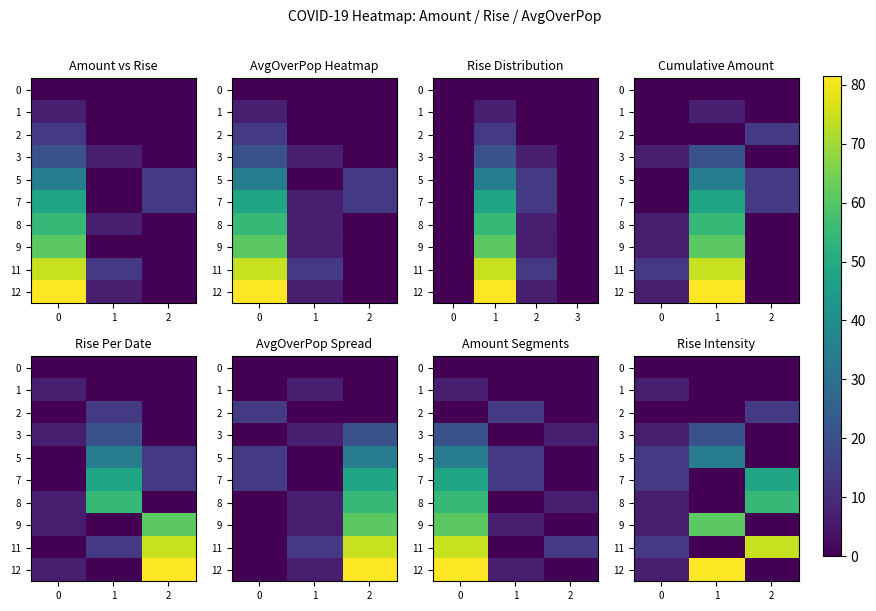

Count the number of data series in this chart.

10